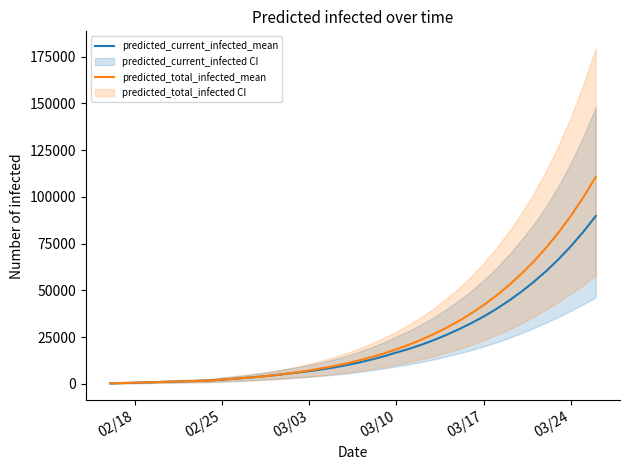

How many categories are shown in the chart?

40